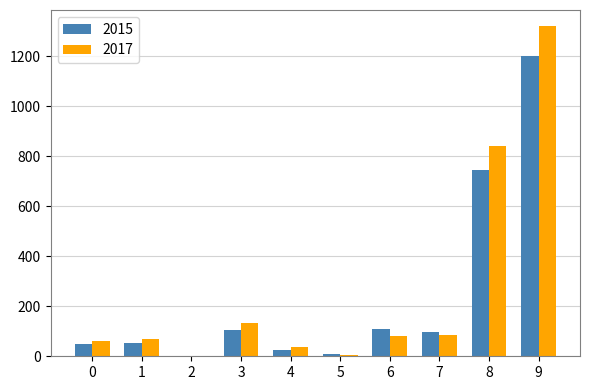

Count the number of data series in this chart.

2